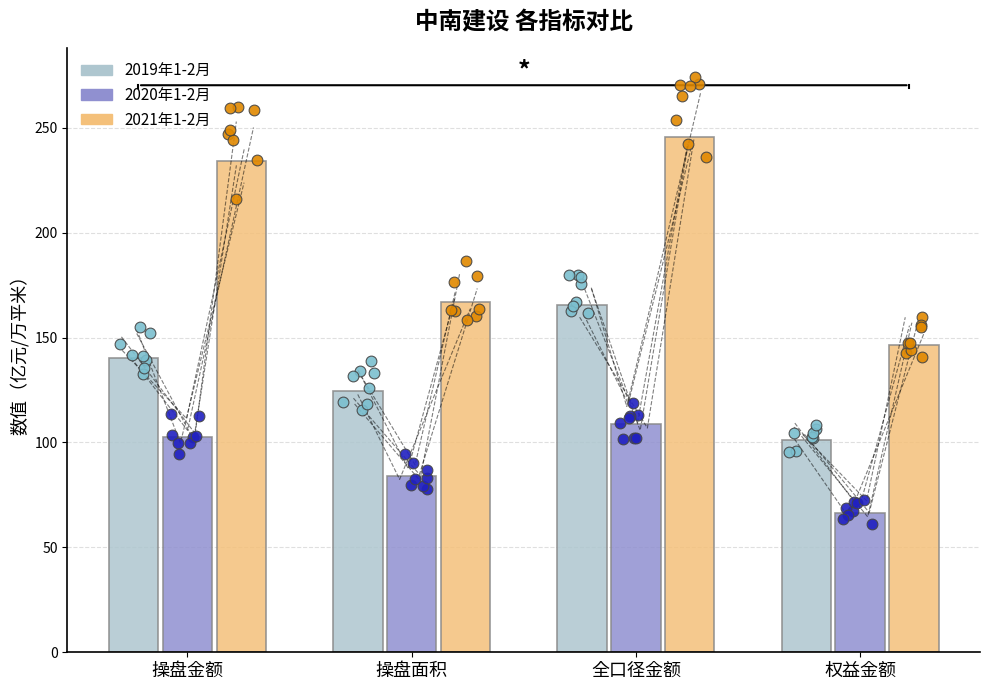

Which series has the widest spread of Y values?

2021年1-2月